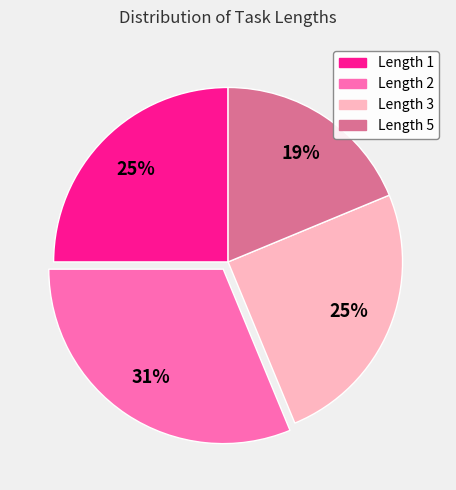

To the nearest percent, what is the average slice percentage?

25%